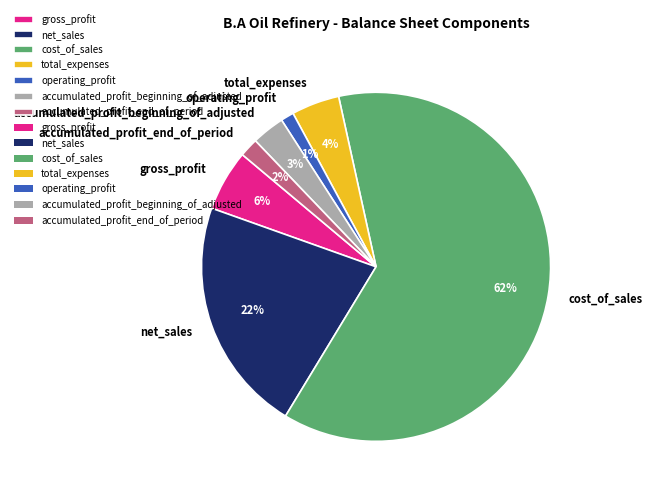

Between accumulated_profit_beginning_of_adjusted and cost_of_sales, which is larger?

cost_of_sales